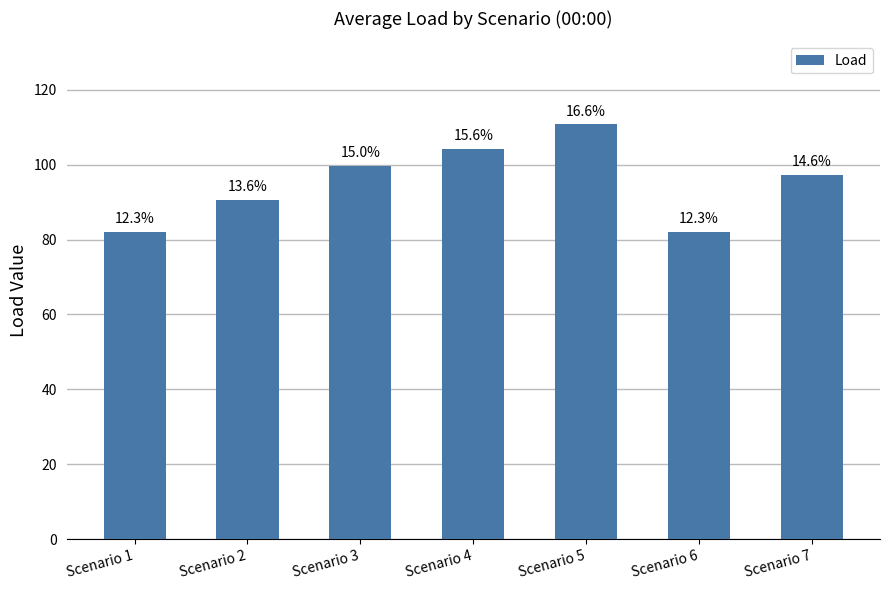

How many bars are there in total?

7